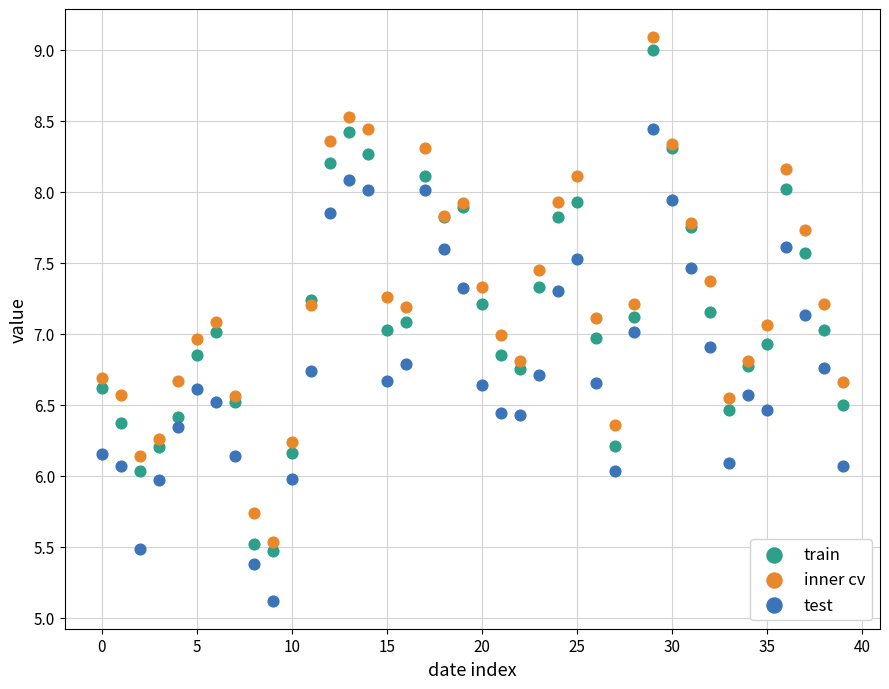

Which series contains the lowest Y value?

test